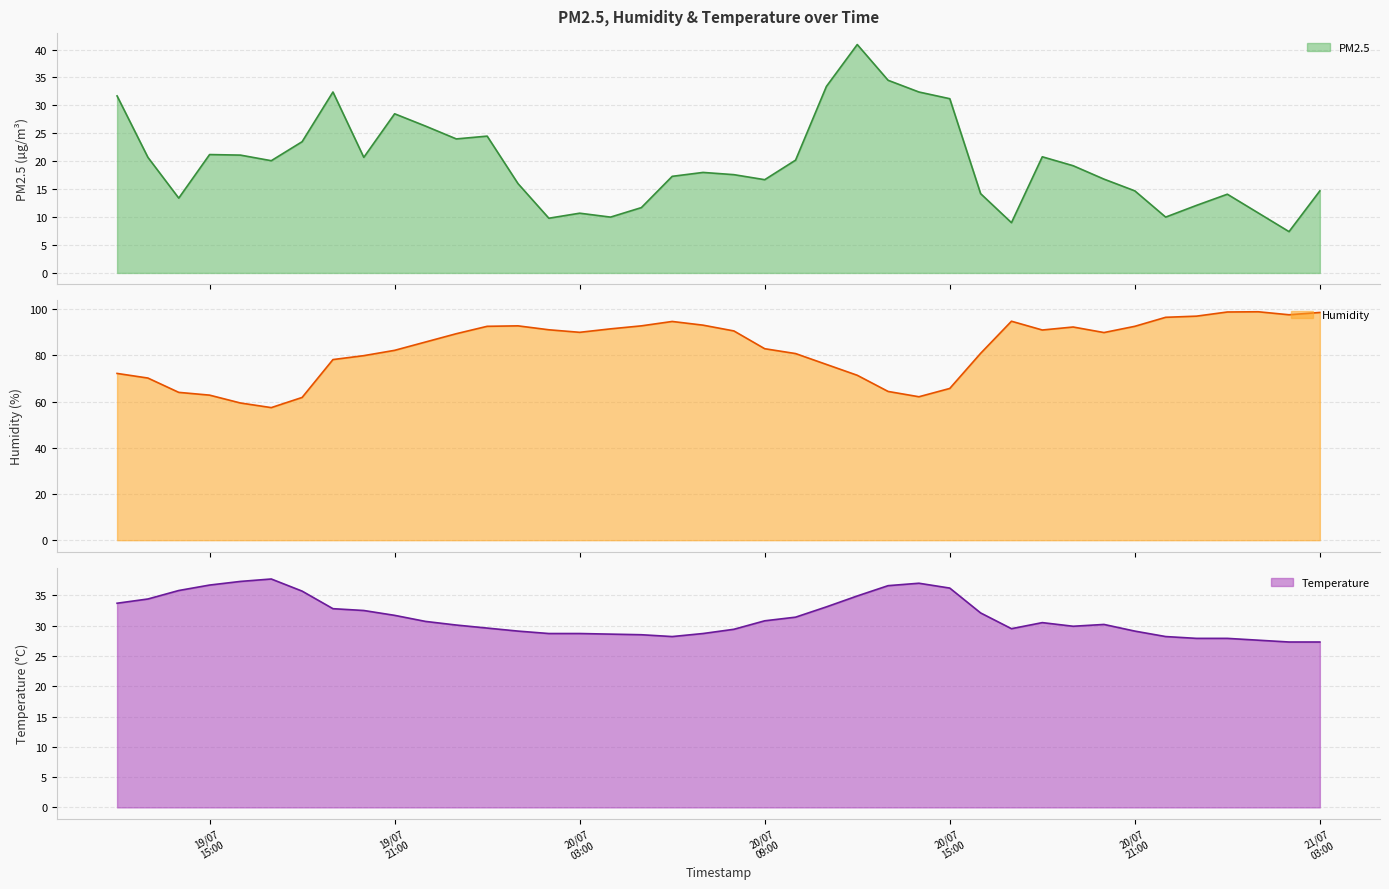

What is the difference between the second highest and minimum values in the temperature series?

10.0